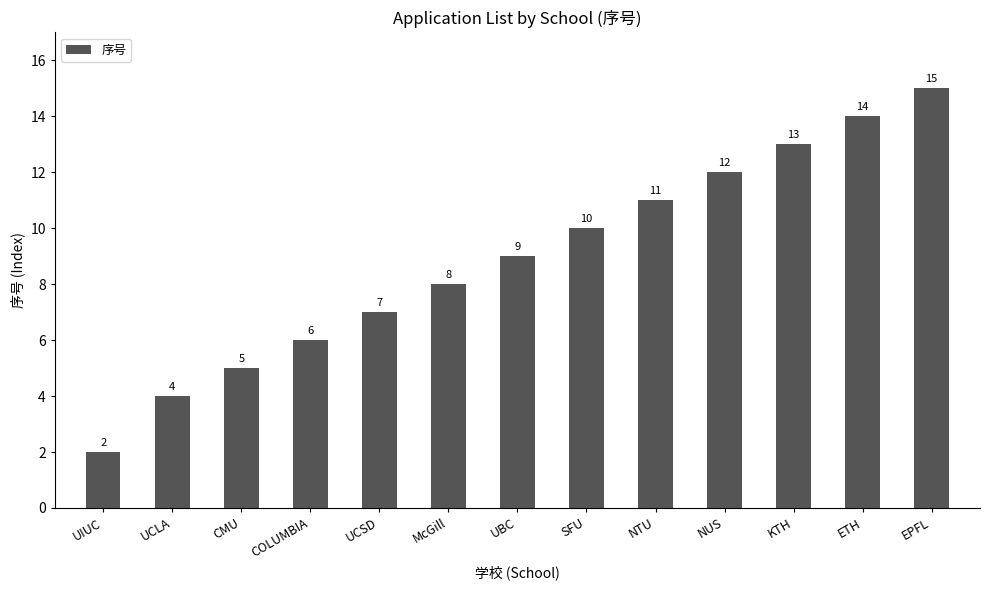

Reading left to right, transcribe all the data shown in this chart.

2	4	5	6	7	8	9	10	11	12	13	14	15